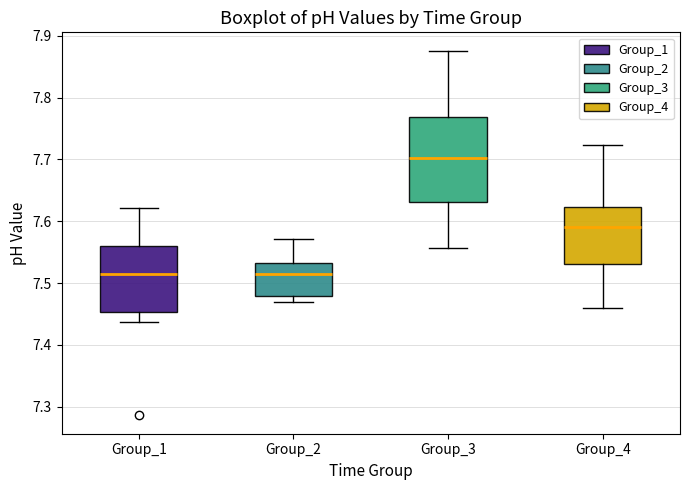

Which box is the tallest, from its lower edge to its upper edge?

Group_3